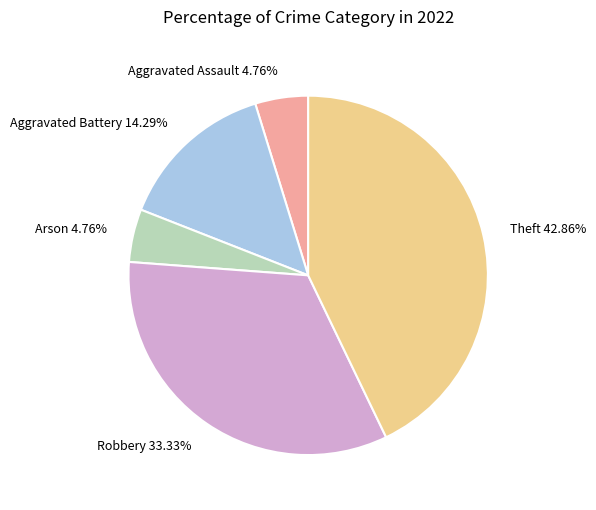

How many slices are in this pie chart?

5